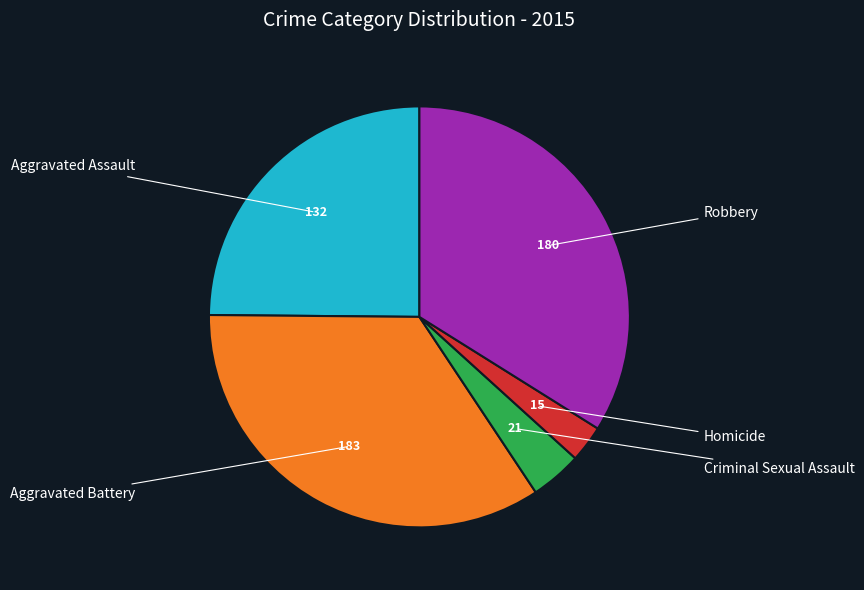

Is there a majority slice in this chart?

No